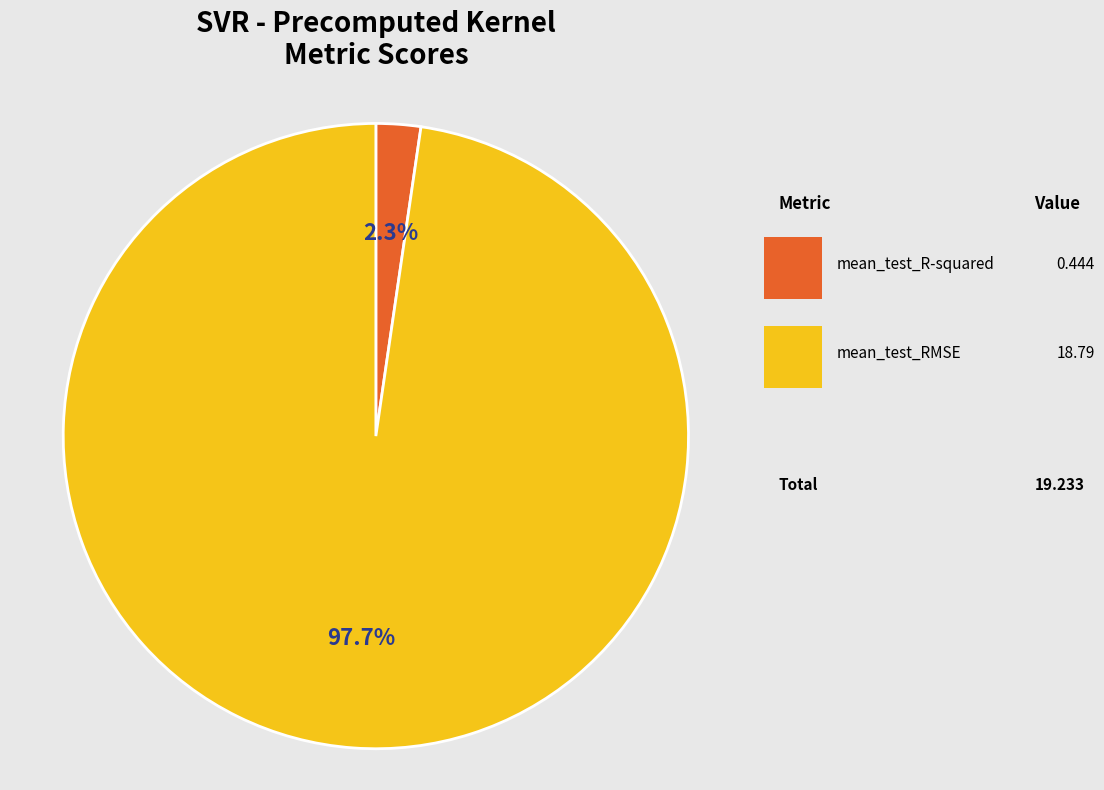

Does any single category account for the majority?

Yes